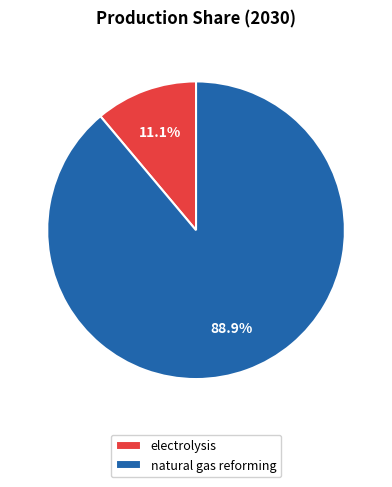

To the nearest percent, what percentage of the pie is natural gas reforming?

89%